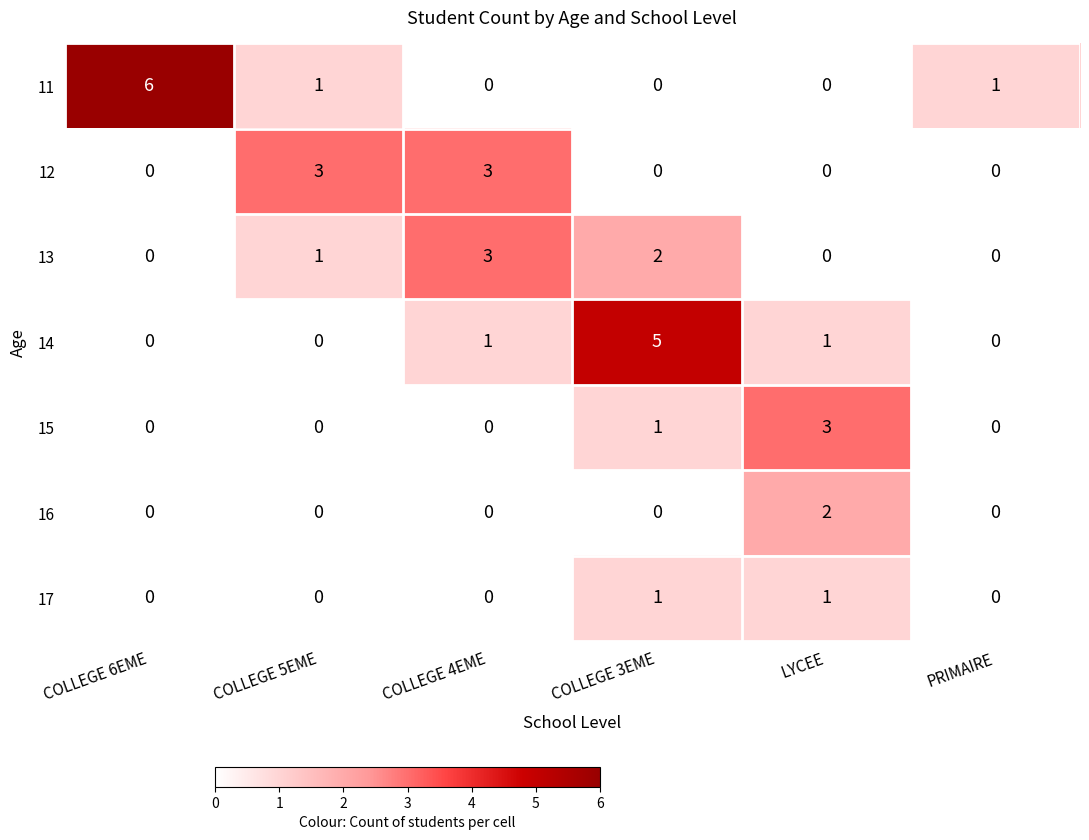

Is the value of 16 at COLLEGE 5EME greater than the value of 14 at COLLEGE 3EME?

No